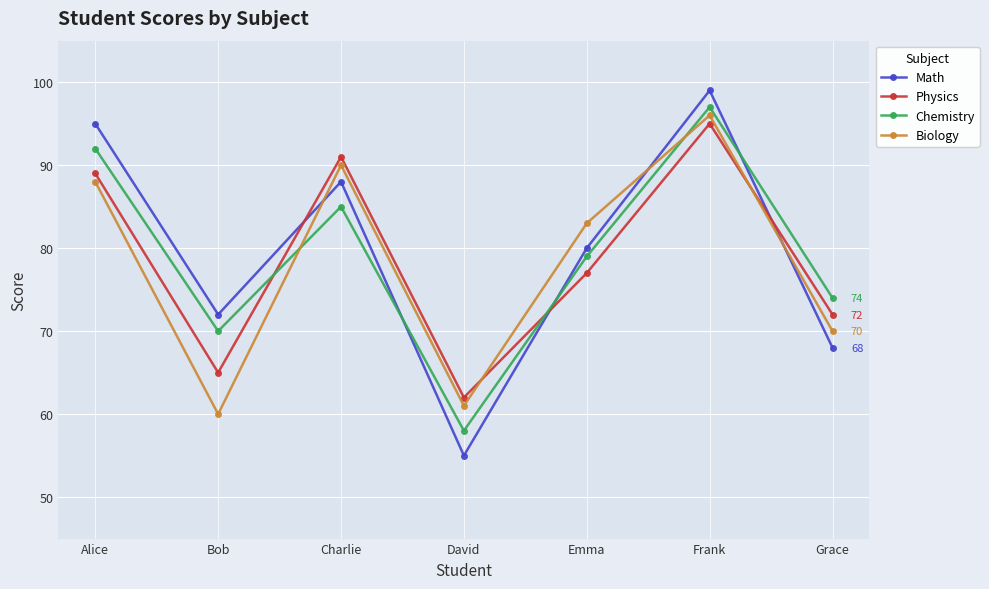

How many distinct data groups are displayed?

4